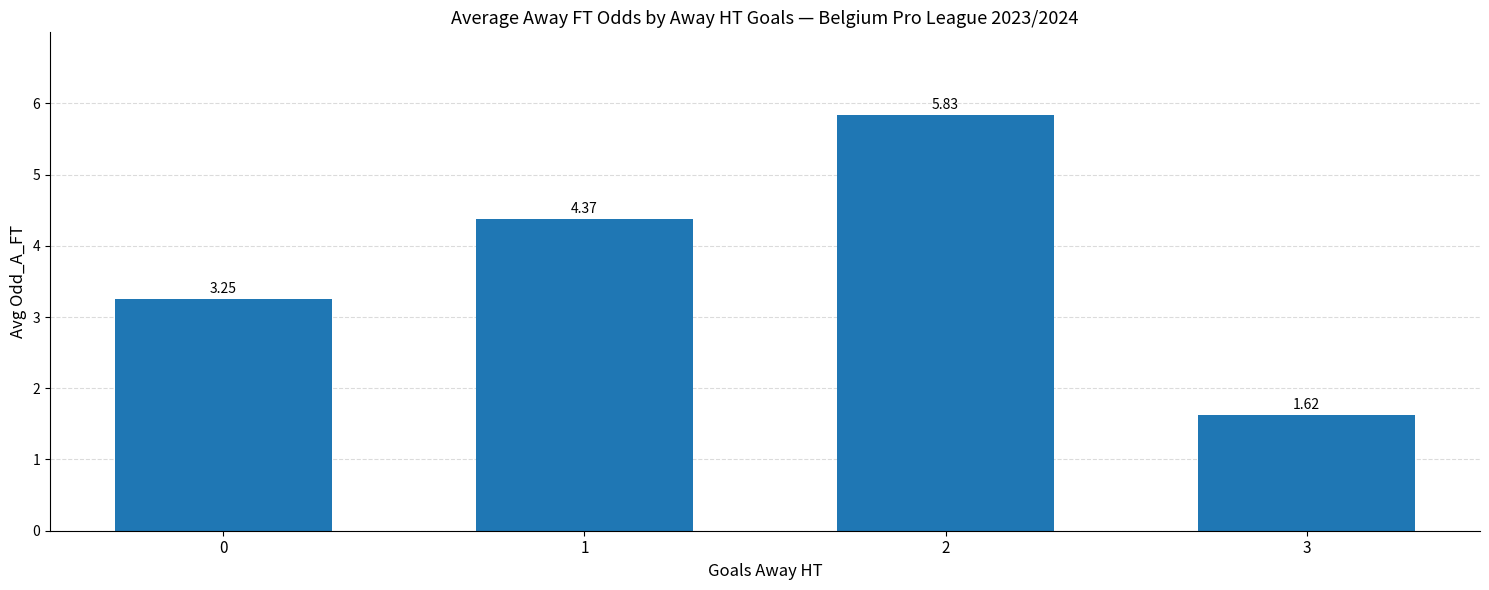

What is the change in value from 0 to 2?

+2.6